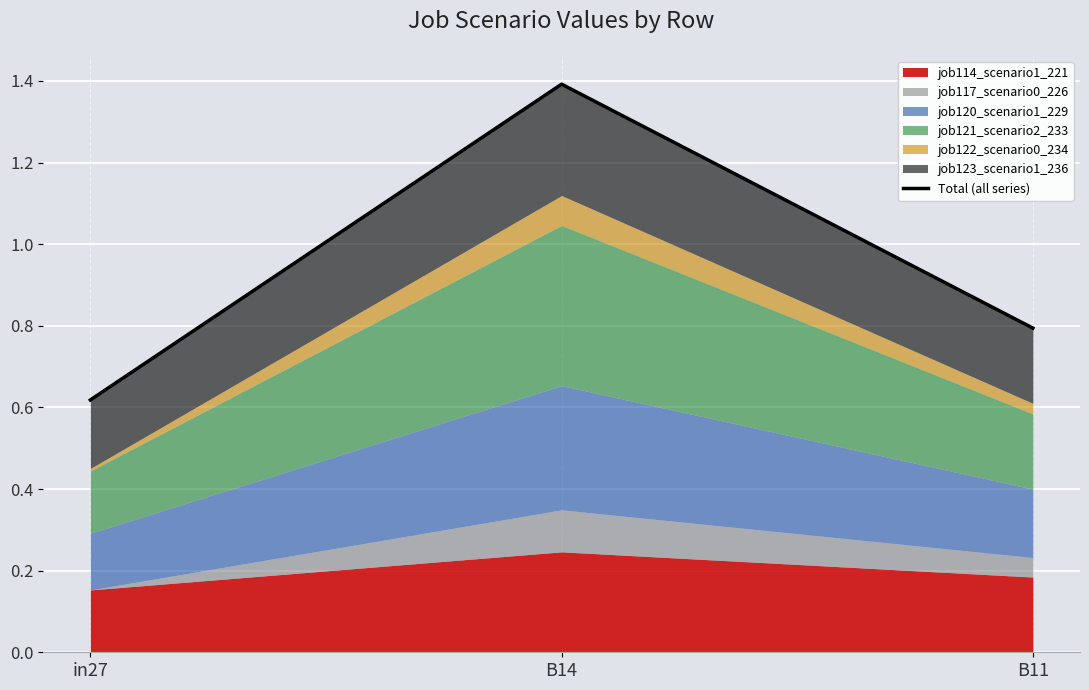

Rank the categories by value from lowest to highest.

in27, B11, B14